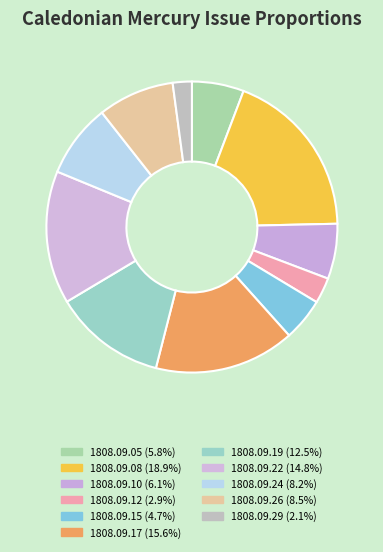

How many segments does this pie chart have?

11